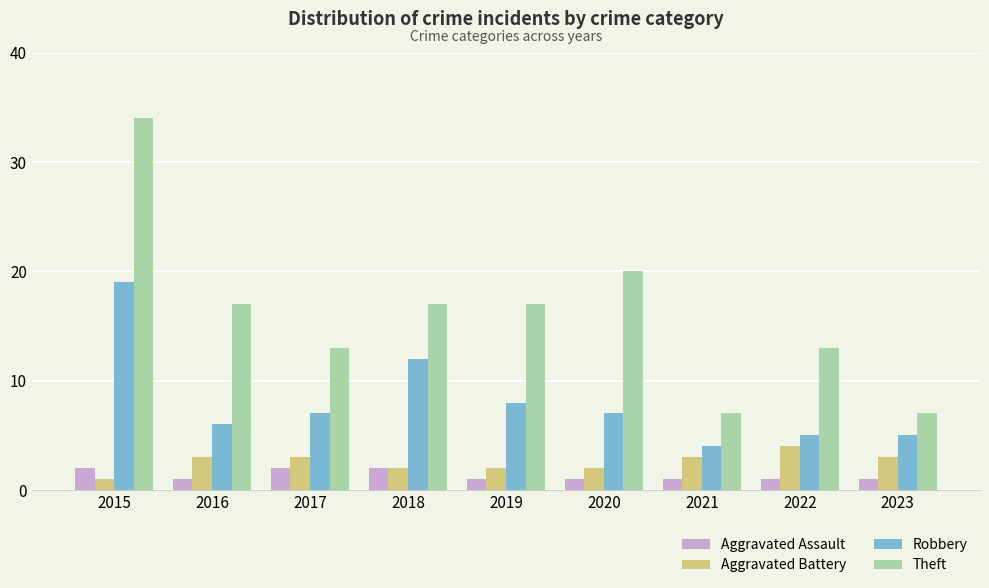

At which category is the sum across all series the highest?

2015